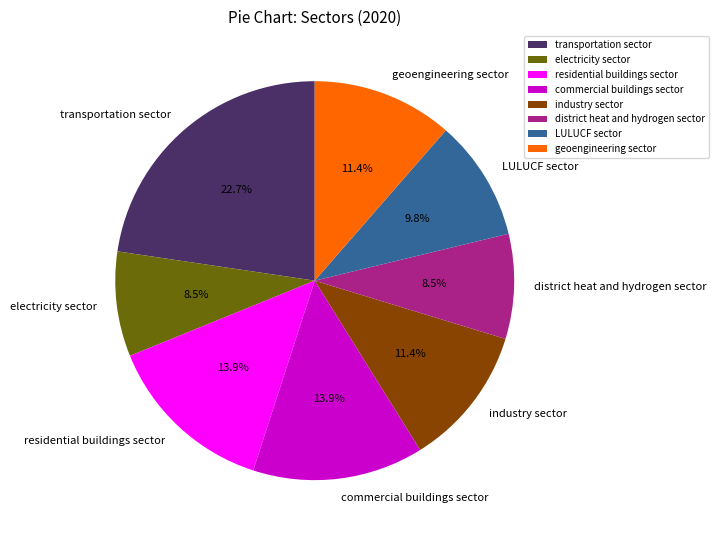

Which has a higher value, industry sector or residential buildings sector?

residential buildings sector